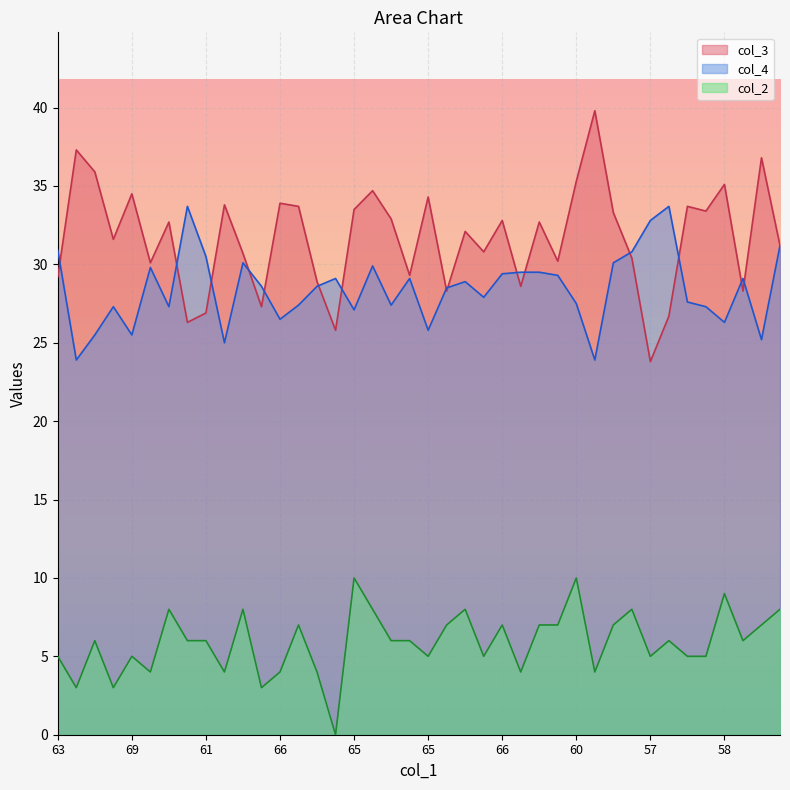

What are all the series names shown in the legend?

col_3, col_4, col_2